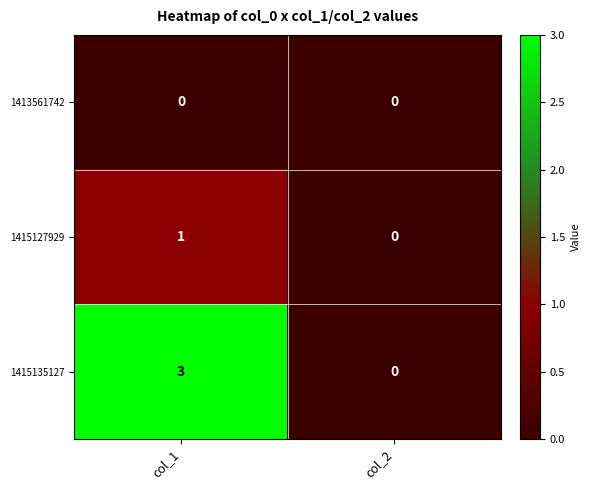

What is the maximum value shown in the chart?

3